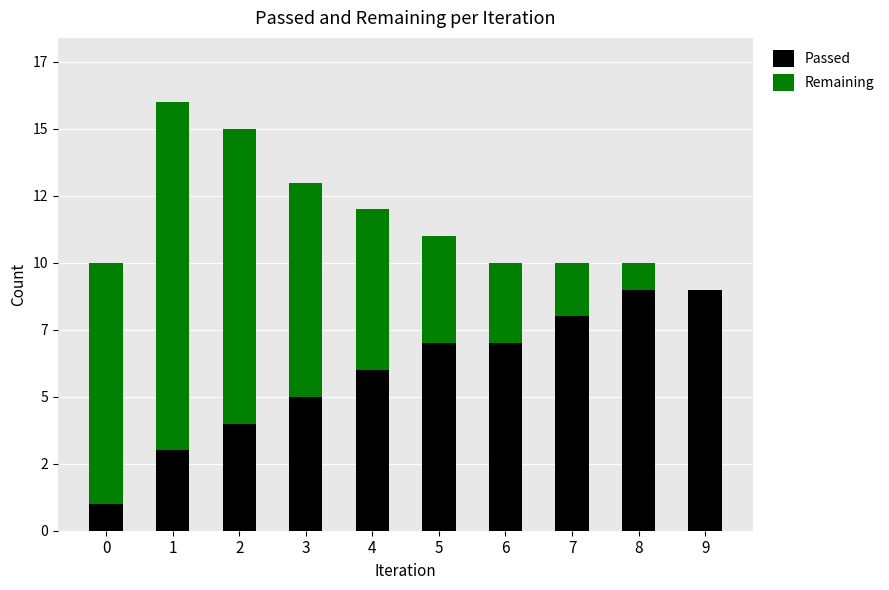

Are the bars grouped side by side (vs. stacked)?

No